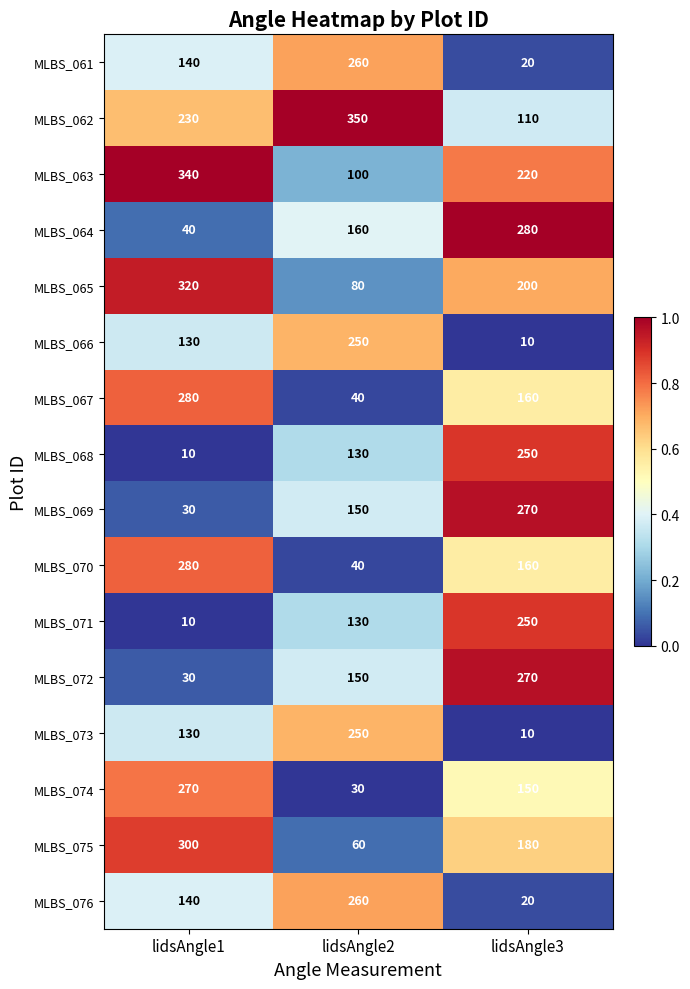

What is the total value across all series at lidsAngle3?

2560